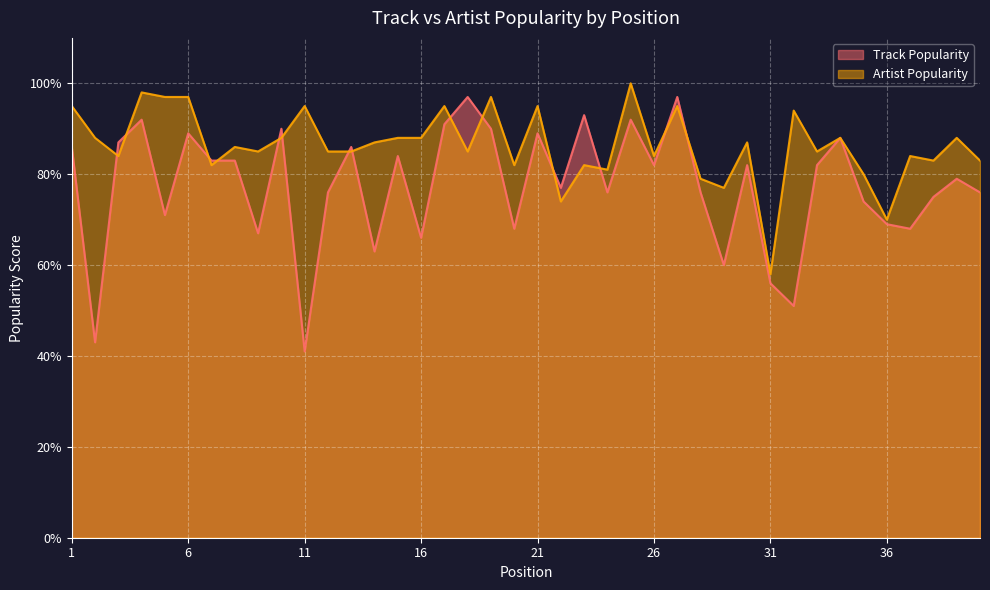

How many data points in Track Popularity are above 82?

17